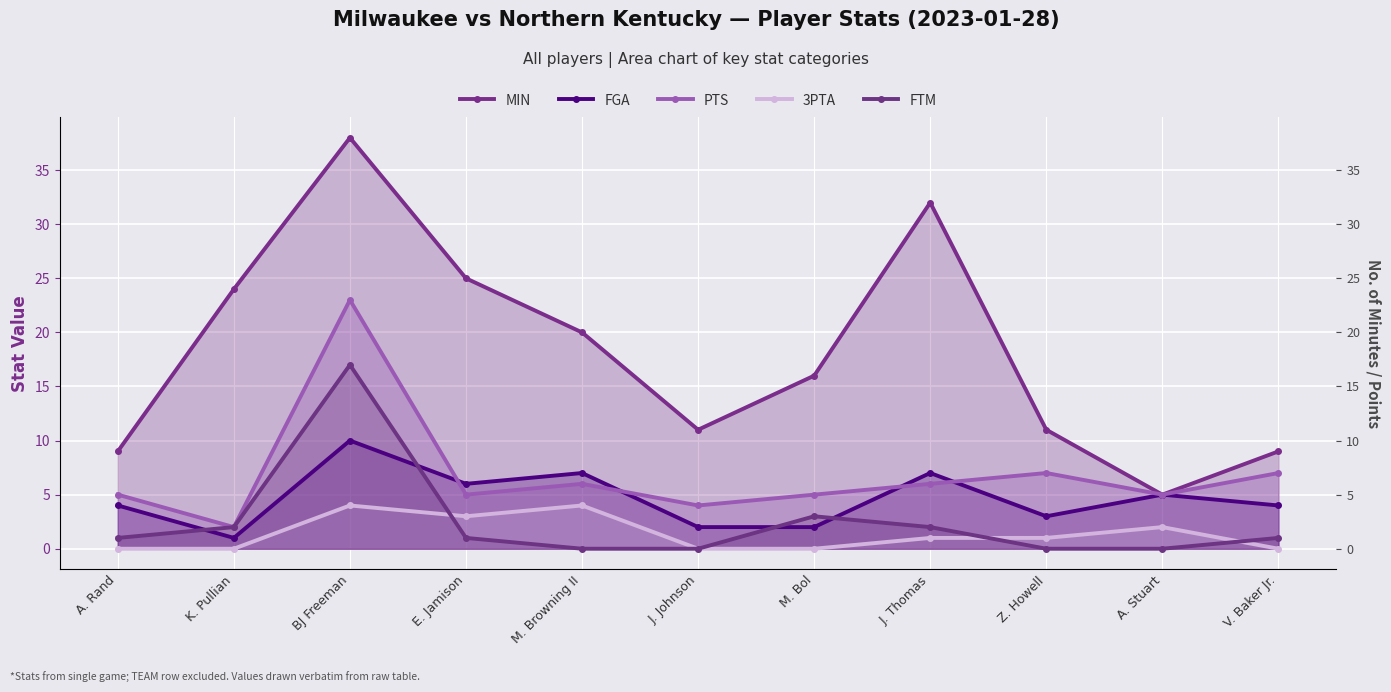

At BJ Freeman, list the series in order from largest to smallest.

MIN, PTS, FTM, FGA, 3PTA